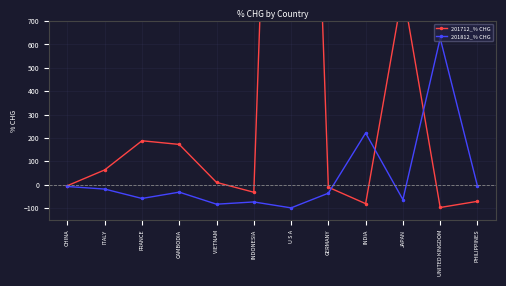

How many negative values does the 201712_% CHG series have?

6